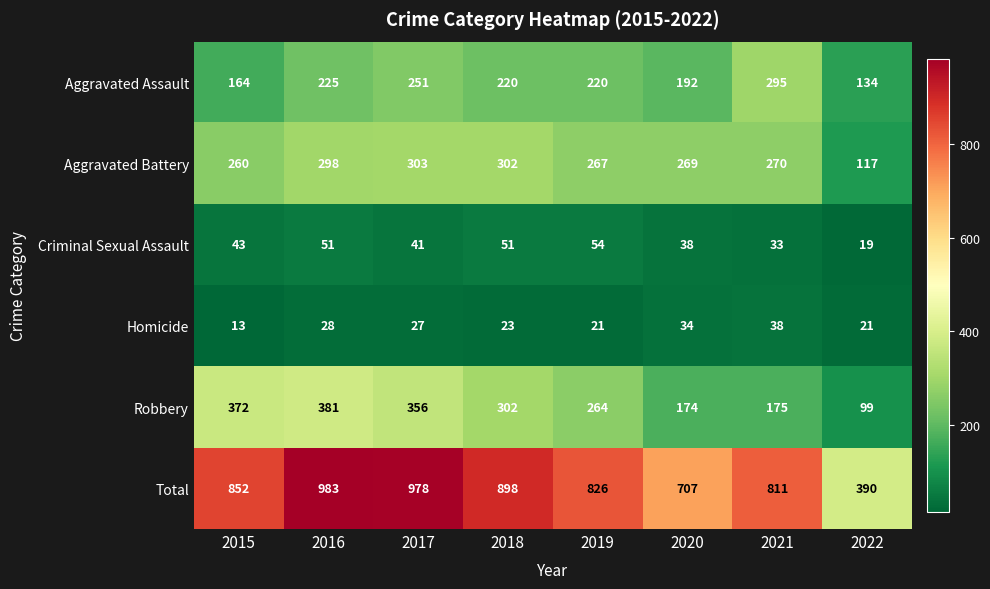

At which category does the chart reach its peak across all series?

2016